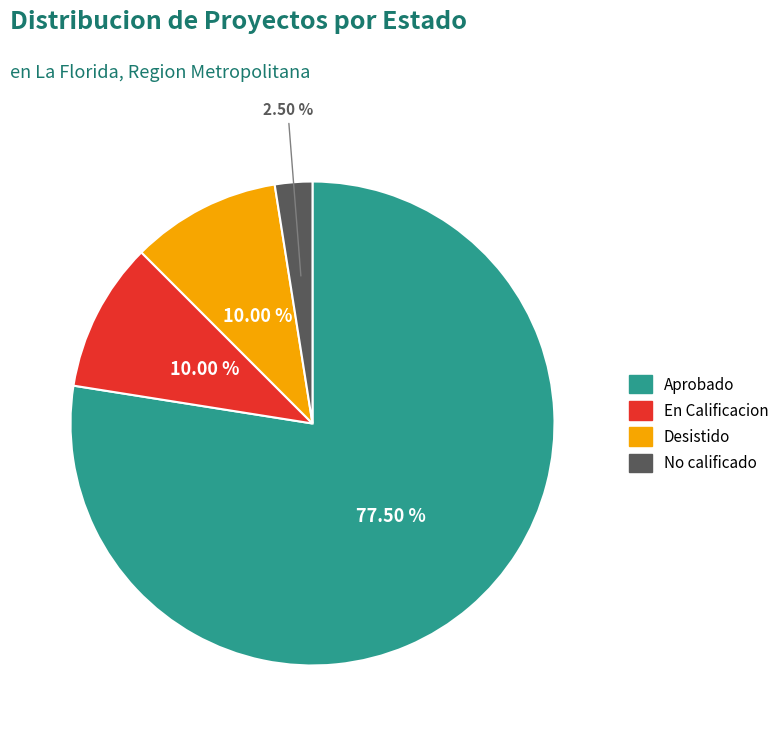

Does any single category account for the majority?

Yes